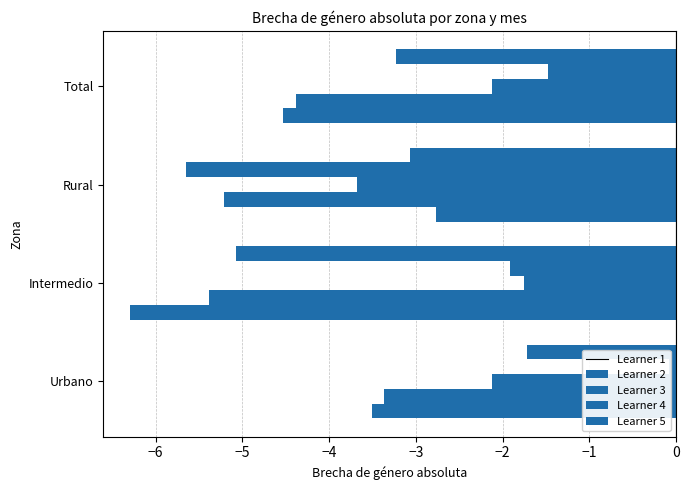

Are the bars grouped side by side (vs. stacked)?

Yes